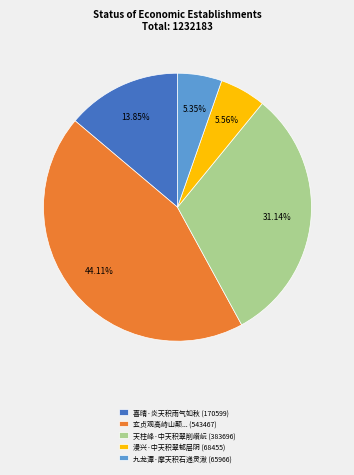

How many segments does this pie chart have?

5